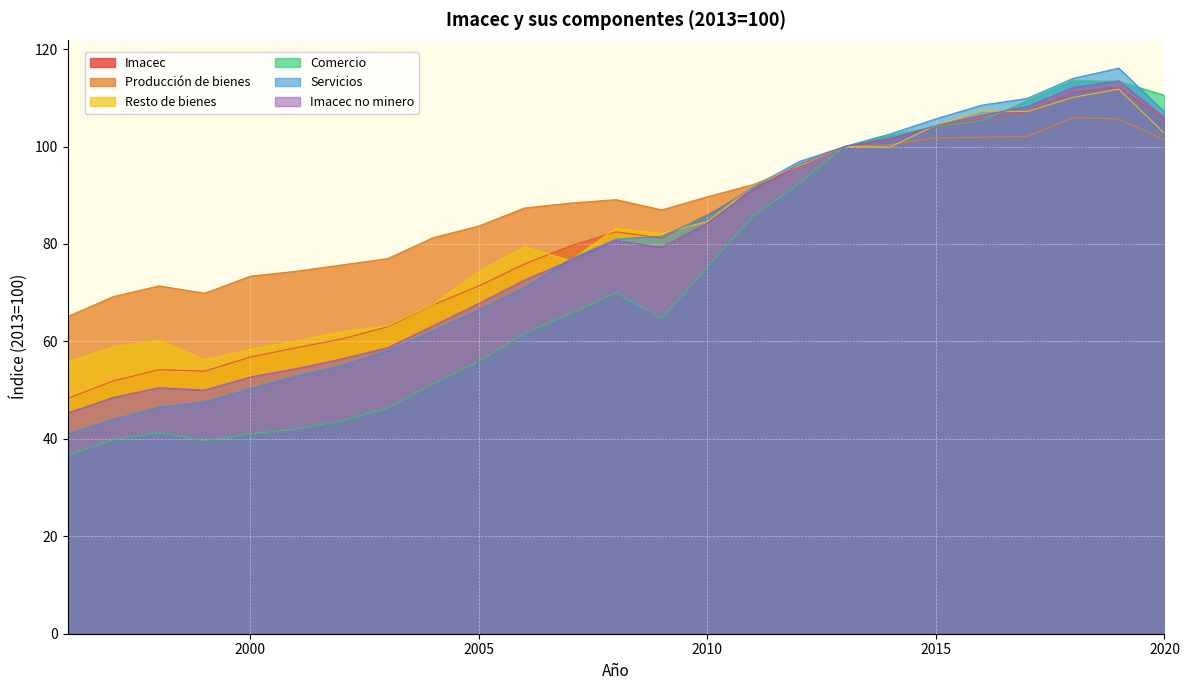

Reading left to right, extract all data points from this chart.

Imacec: 1996=48.3	1997=51.9	1998=54.2	1999=53.9	2000=56.8	2001=58.7	2002=60.5	2003=63.0	2004=67.5	2005=71.4	2006=75.9	2007=79.6	2008=82.5	2009=81.2	2010=86.0	2011=91.1	2012=96.1	2013=100.0	2014=101.7	2015=104.0	2016=105.7	2017=107.2	2018=111.2	2019=112.2	2020=105.5
Producción de bienes: 1996=65.1	1997=69.2	1998=71.4	1999=69.9	2000=73.4	2001=74.4	2002=75.7	2003=77.0	2004=81.3	2005=83.7	2006=87.4	2007=88.4	2008=89.1	2009=87.0	2010=89.7	2011=92.2	2012=96.0	2013=100.0	2014=100.4	2015=101.8	2016=101.9	2017=102.1	2018=105.9	2019=105.7	2020=101.3
Resto de bienes: 1996=55.8	1997=58.9	1998=60.3	1999=56.2	2000=58.4	2001=60.1	2002=62.0	2003=63.2	2004=67.6	2005=74.4	2006=79.4	2007=76.6	2008=83.2	2009=82.2	2010=84.6	2011=91.9	2012=96.1	2013=100.0	2014=99.9	2015=104.4	2016=107.3	2017=107.2	2018=110.1	2019=111.8	2020=102.7
Comercio: 1996=36.6	1997=39.8	1998=41.3	1999=39.6	2000=41.0	2001=42.0	2002=43.7	2003=46.3	2004=51.3	2005=55.9	2006=61.6	2007=65.7	2008=70.0	2009=64.7	2010=75.3	2011=85.7	2012=92.4	2013=100.0	2014=102.3	2015=104.1	2016=105.3	2017=109.4	2018=113.5	2019=113.4	2020=110.5
Servicios: 1996=41.0	1997=44.0	1998=46.5	1999=47.6	2000=50.3	2001=52.9	2002=55.1	2003=58.1	2004=62.2	2005=66.5	2006=71.1	2007=76.9	2008=81.0	2009=81.6	2010=85.8	2011=91.7	2012=96.9	2013=100.0	2014=102.6	2015=105.7	2016=108.5	2017=109.9	2018=114.0	2019=116.1	2020=107.1
Imacec no minero: 1996=45.3	1997=48.5	1998=50.5	1999=50.0	2000=52.7	2001=54.4	2002=56.4	2003=58.7	2004=63.2	2005=67.8	2006=72.6	2007=76.6	2008=80.7	2009=79.3	2010=84.3	2011=91.2	2012=96.3	2013=100.0	2014=101.6	2015=104.3	2016=106.4	2017=108.2	2018=112.1	2019=113.5	2020=105.9